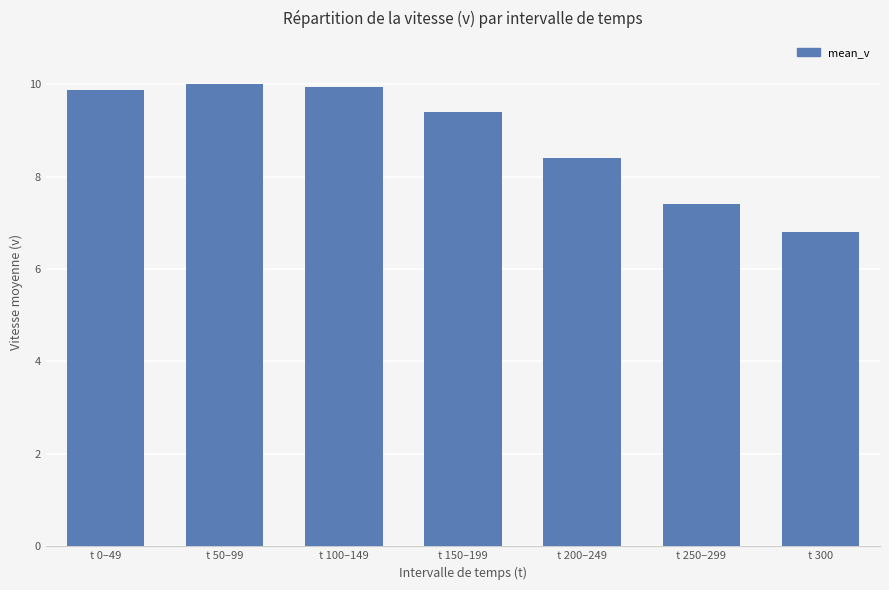

The value at t 150–199 is 15.5. True or false?

False